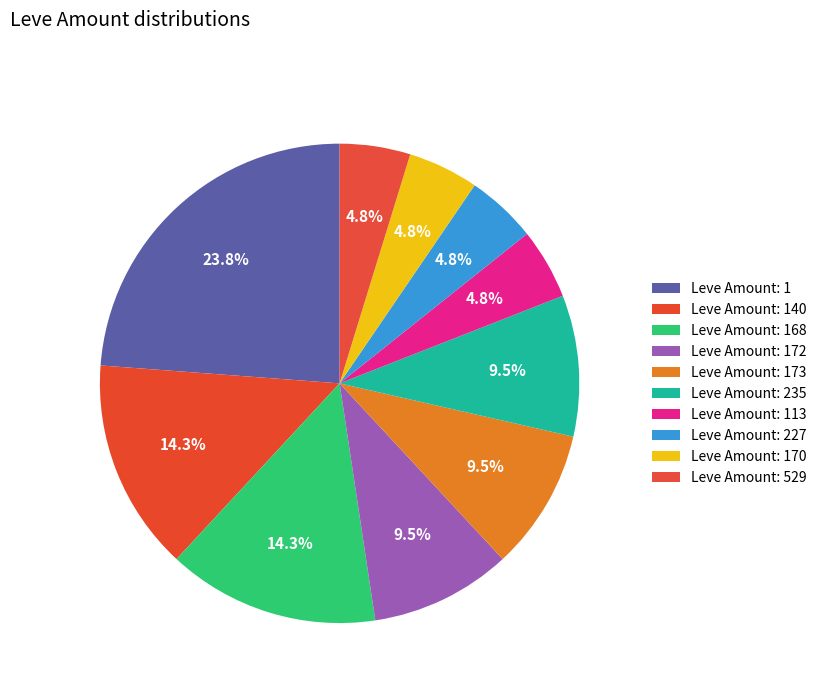

How many slices are in this pie chart?

10